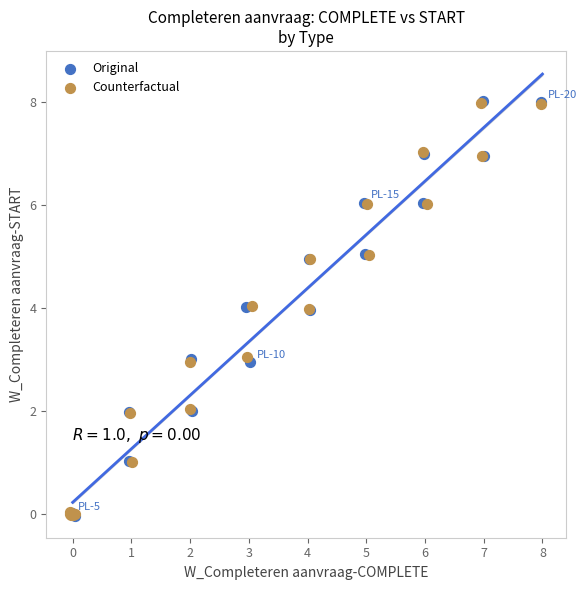

What are all the series names shown in the legend?

Original, Counterfactual